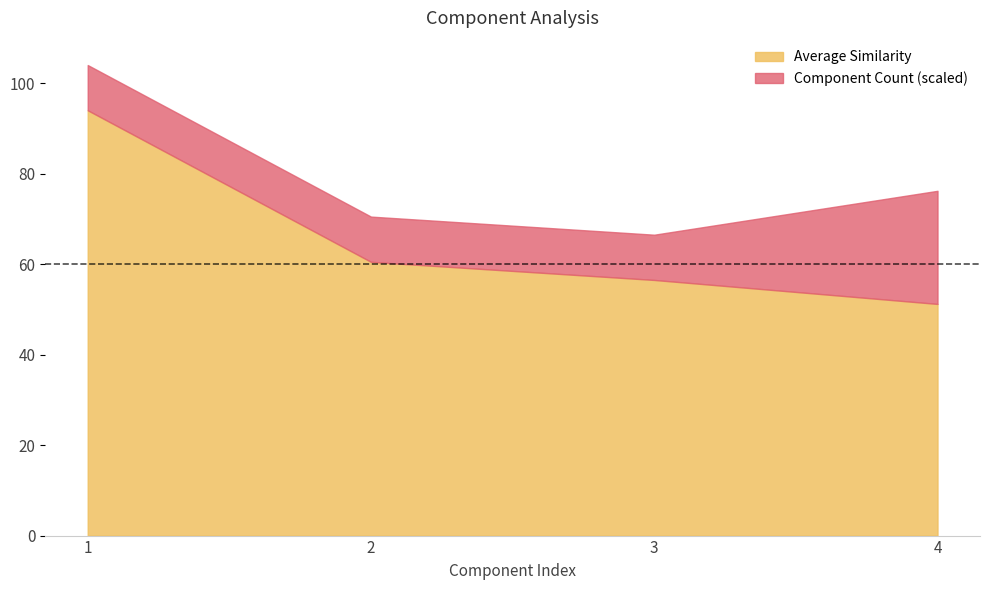

Does the chart have visible grid lines?

No